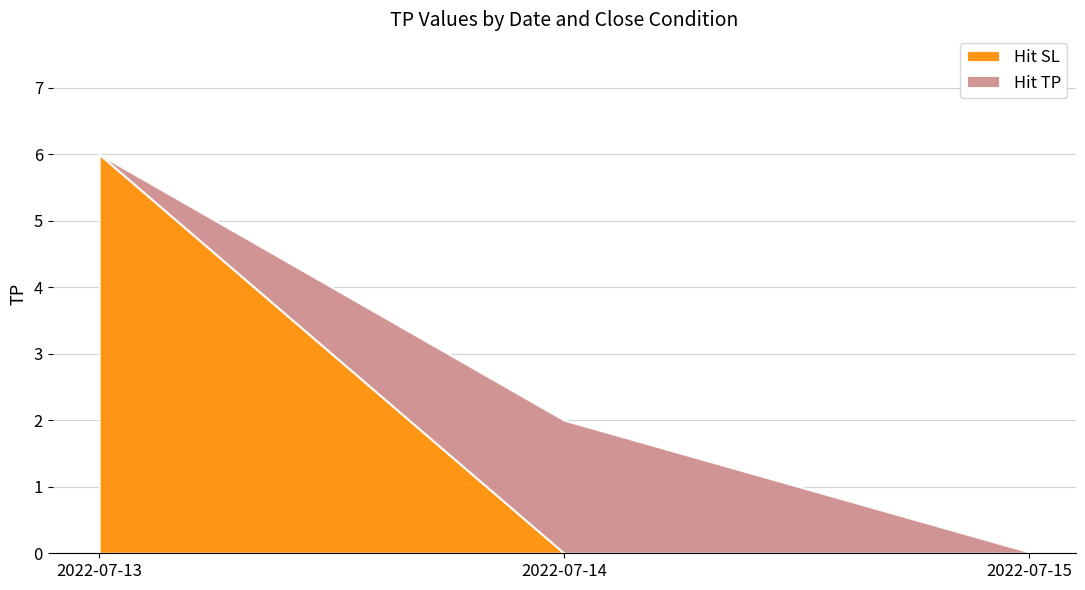

Which category has the lowest value in the Hit TP (low) series?

2022-07-13